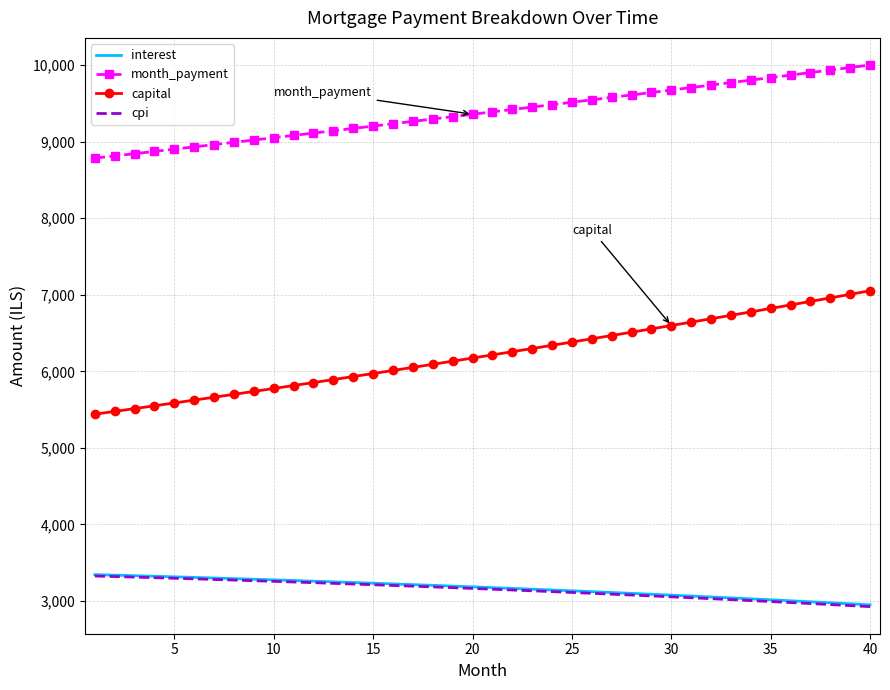

Which series has the largest range (max minus min)?

capital